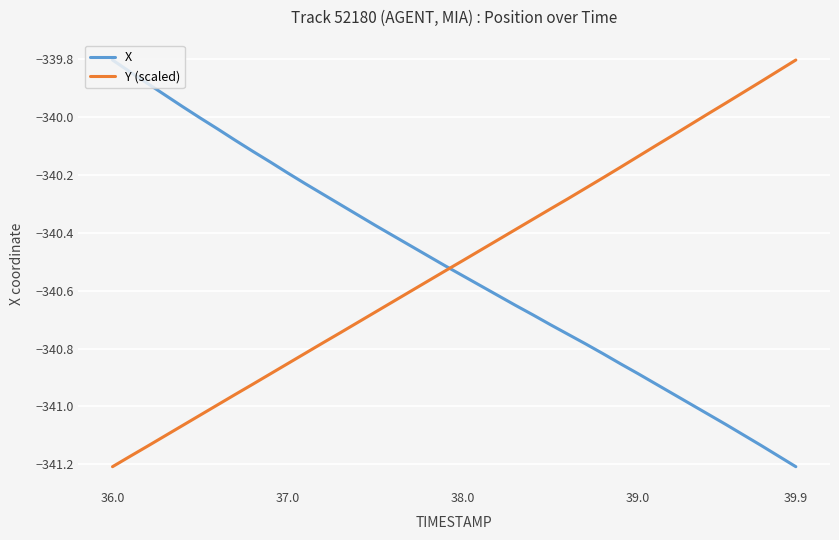

What are all the series names shown in the legend?

X, Y (scaled)